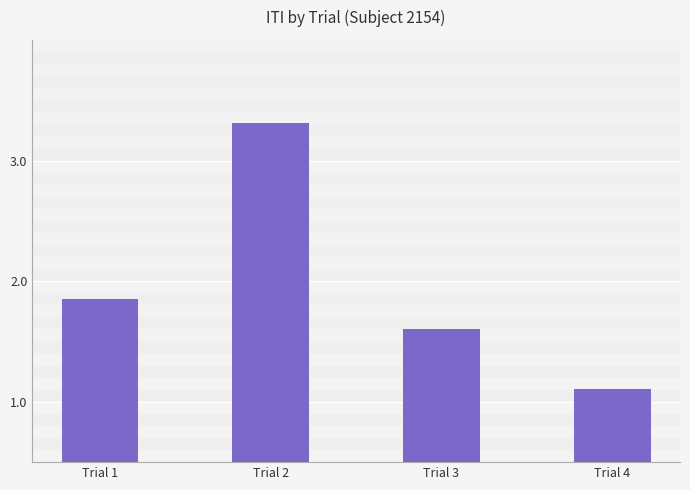

At which label is the value closest to 2?

Trial 1